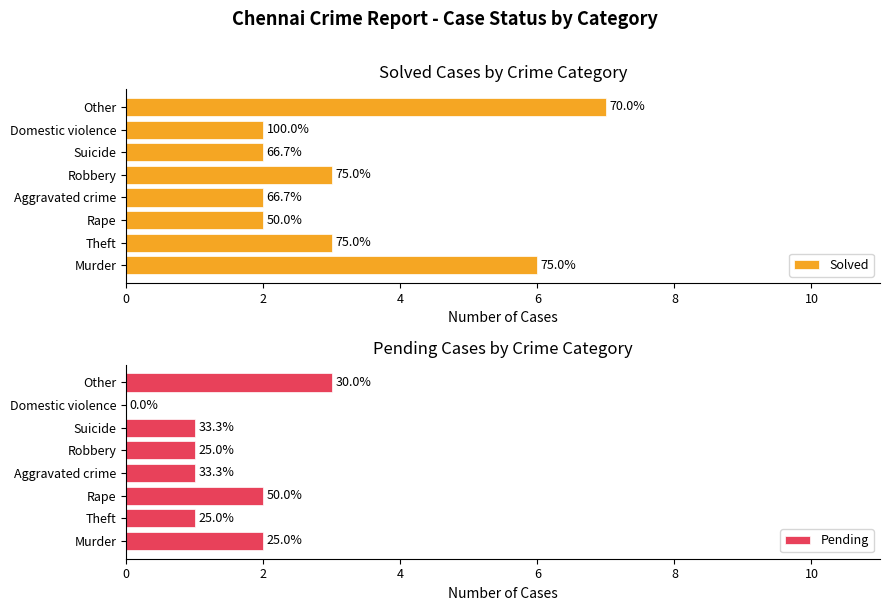

What is the difference between the maximum and minimum values in the Pending series?

3